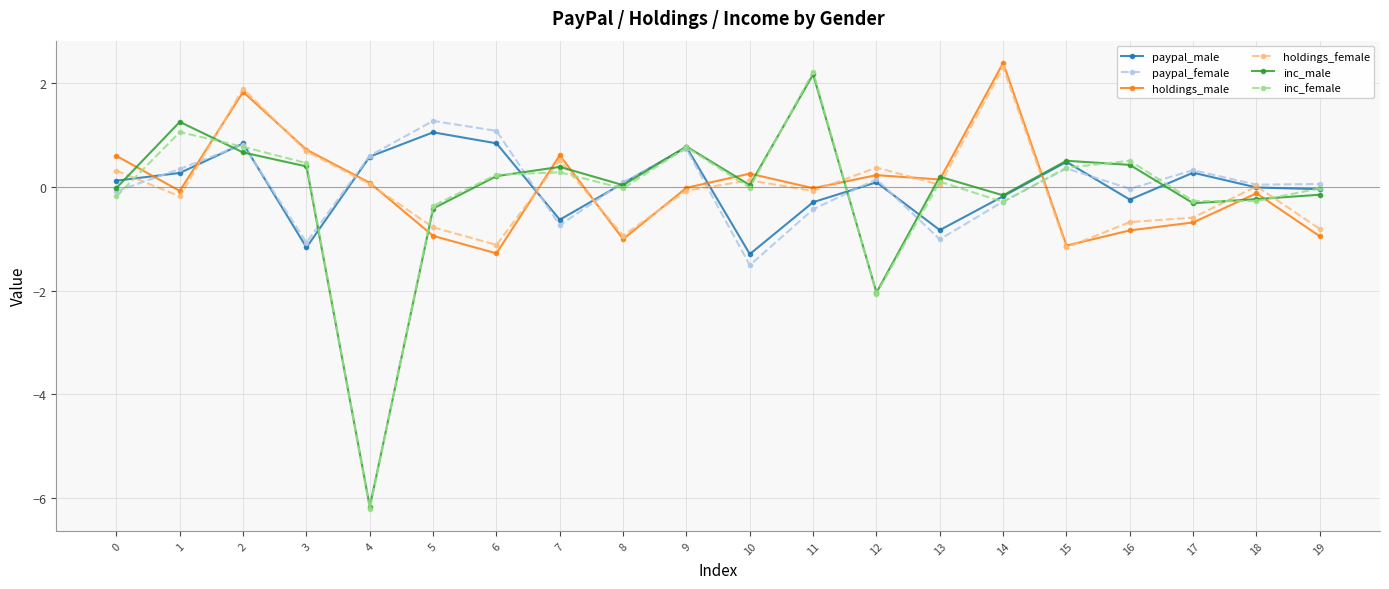

What are all the series names shown in the legend?

paypal_male, paypal_female, holdings_male, holdings_female, inc_male, inc_female